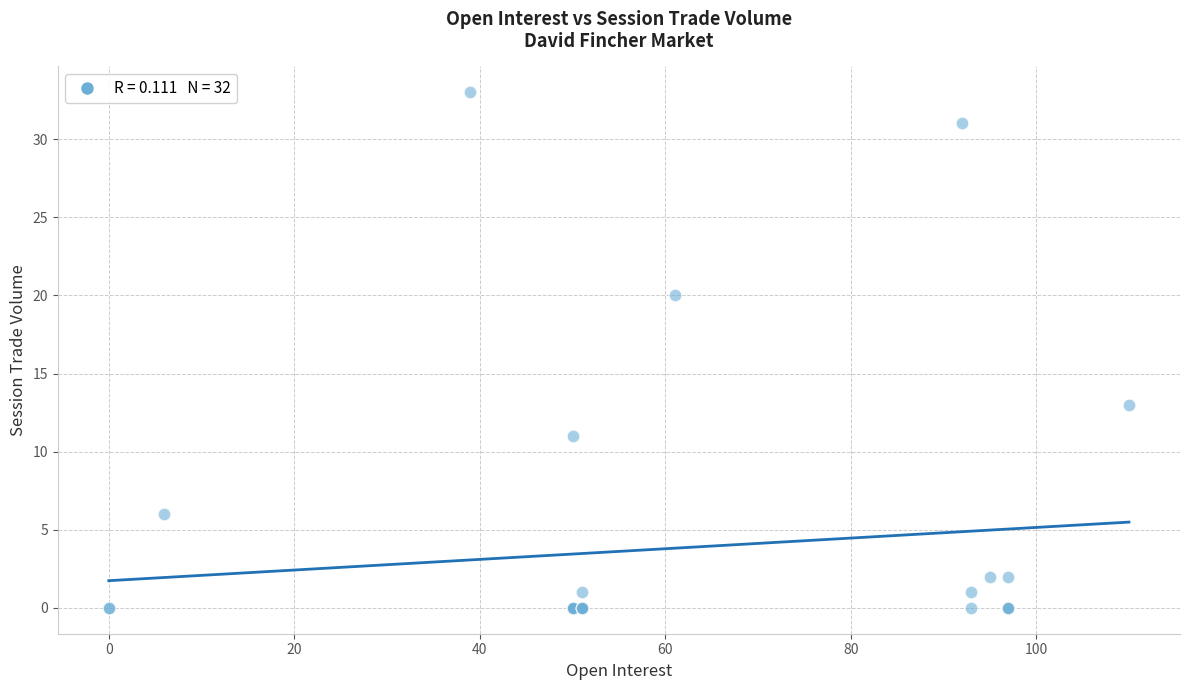

What Y value in the scatter plot is closest to 16?

13